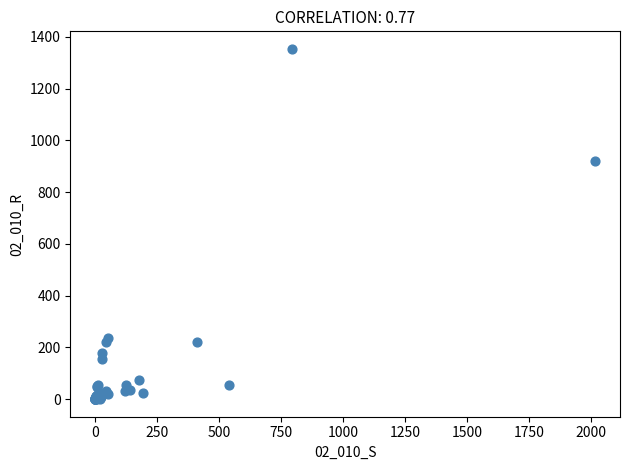

What Y value in the scatter plot is closest to 676?

919.3